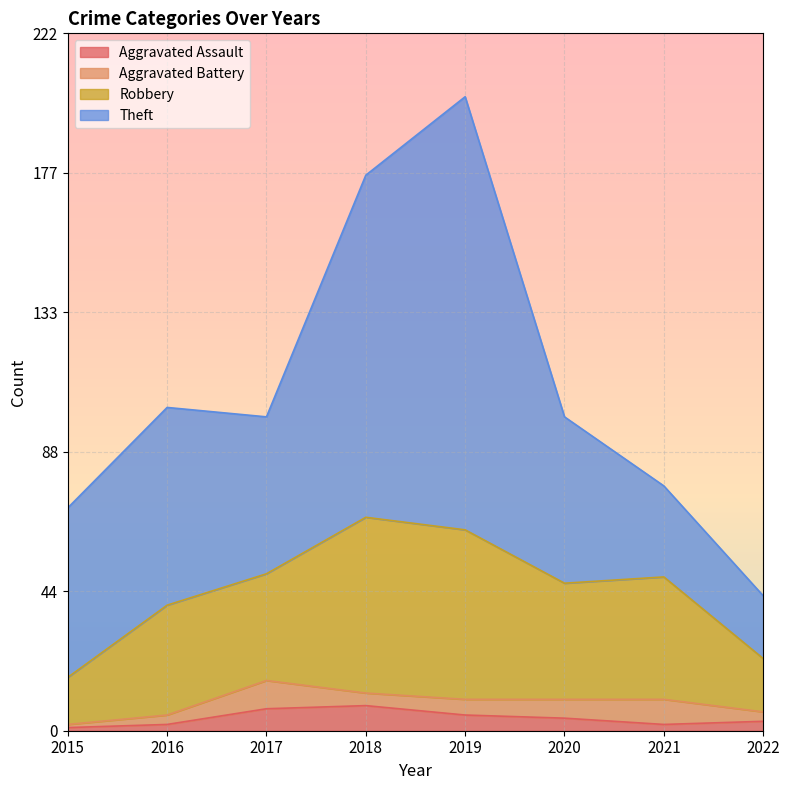

True or false: Aggravated Assault and Robbery cross at least once.

False